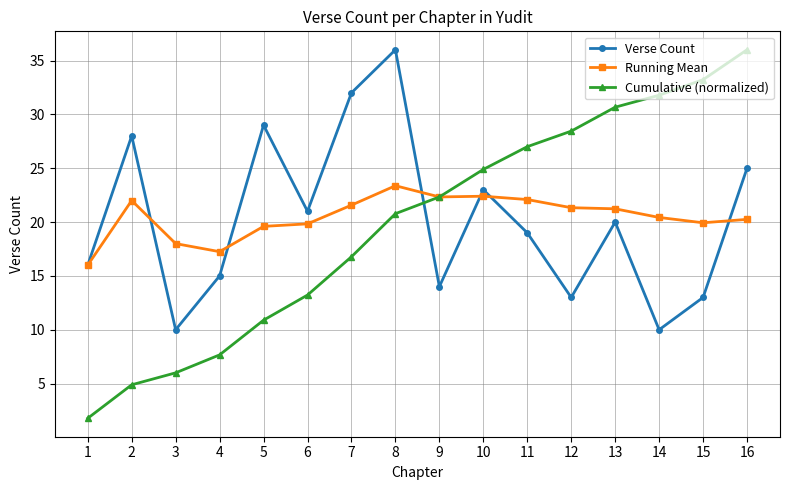

At which category does Running Mean reach its first local peak?

2